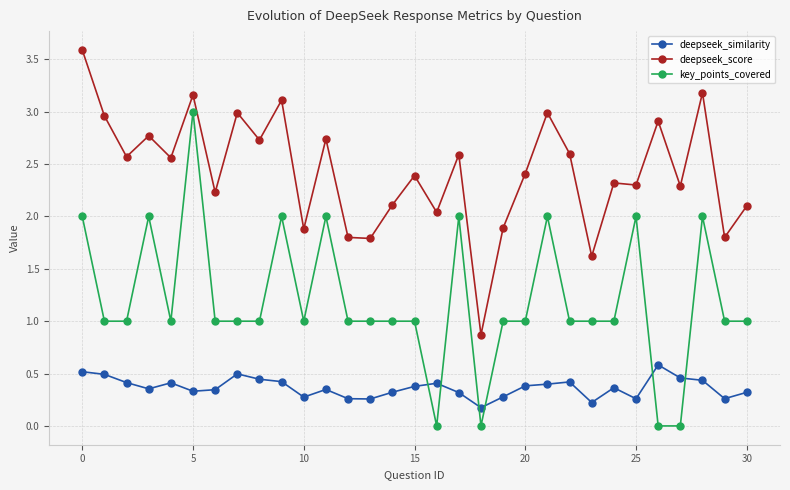

How many deepseek_similarity values are between 0 and 1?

31